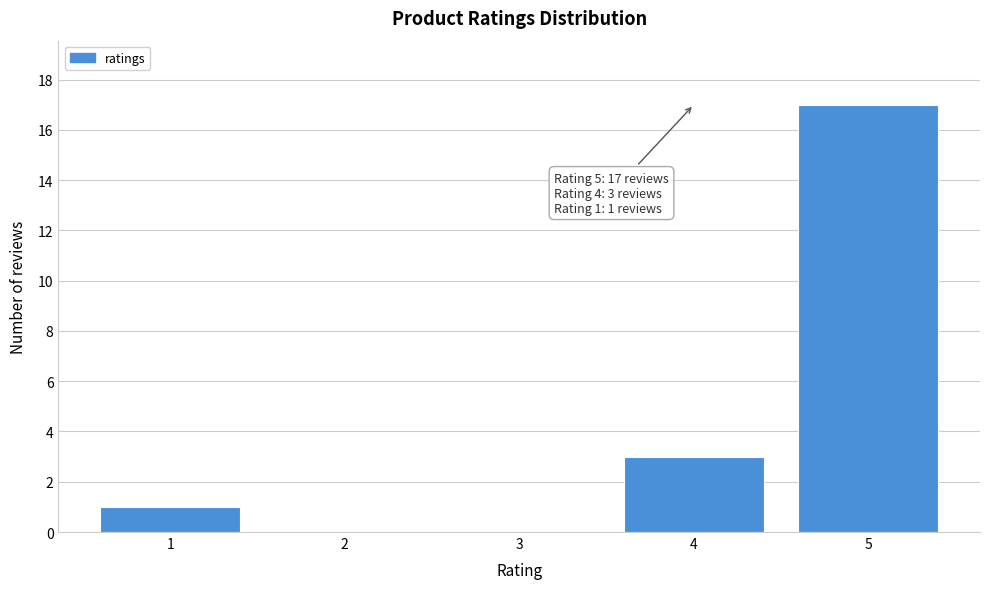

Reading right to left, what are all the values shown in this chart?

5=17	4=3	3=0	2=0	1=1